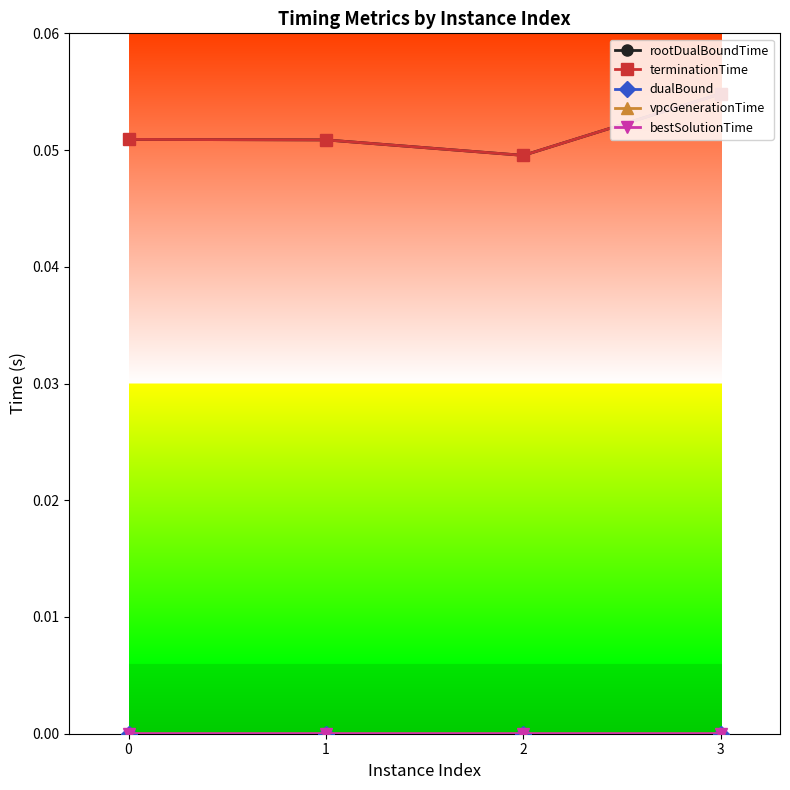

What is the spread (max minus min) of values at 1?

0.1